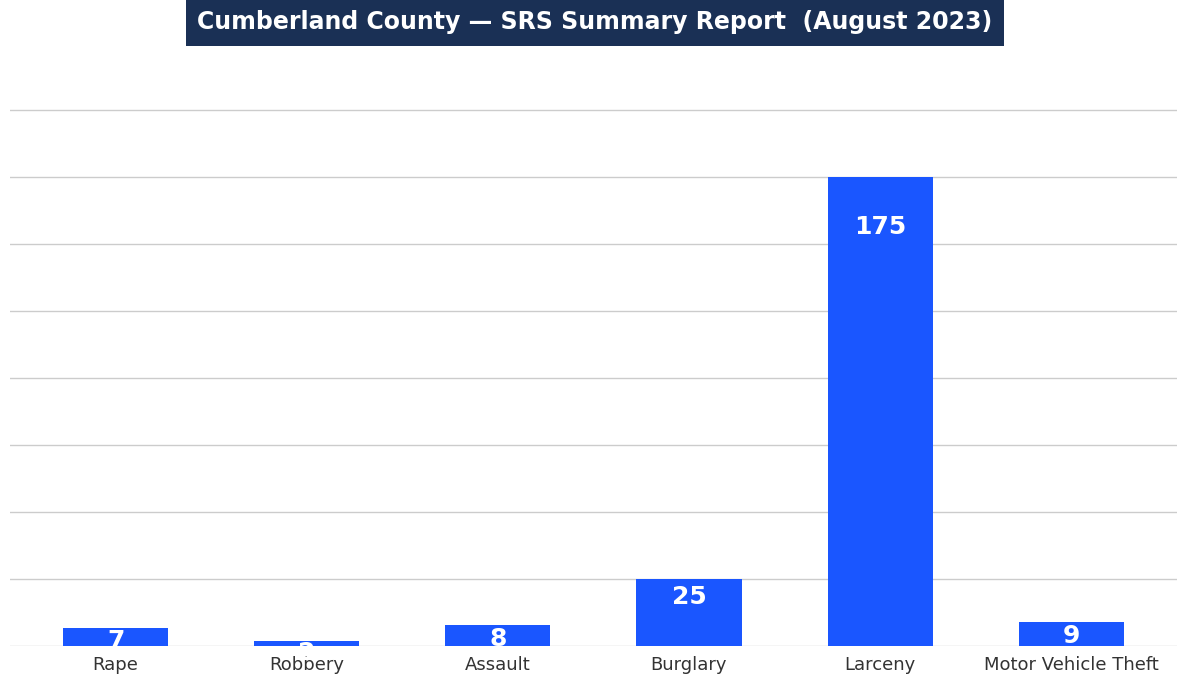

What is the value of the 4th bar from the left?

25